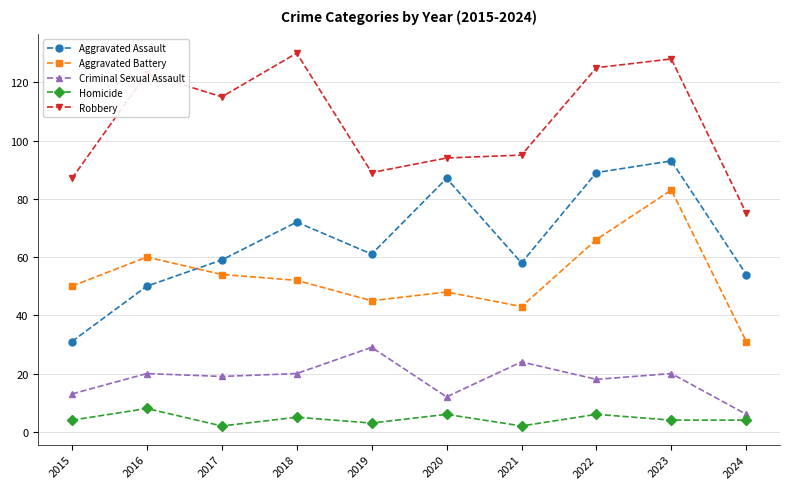

At which category does Aggravated Assault reach its first local peak?

2018